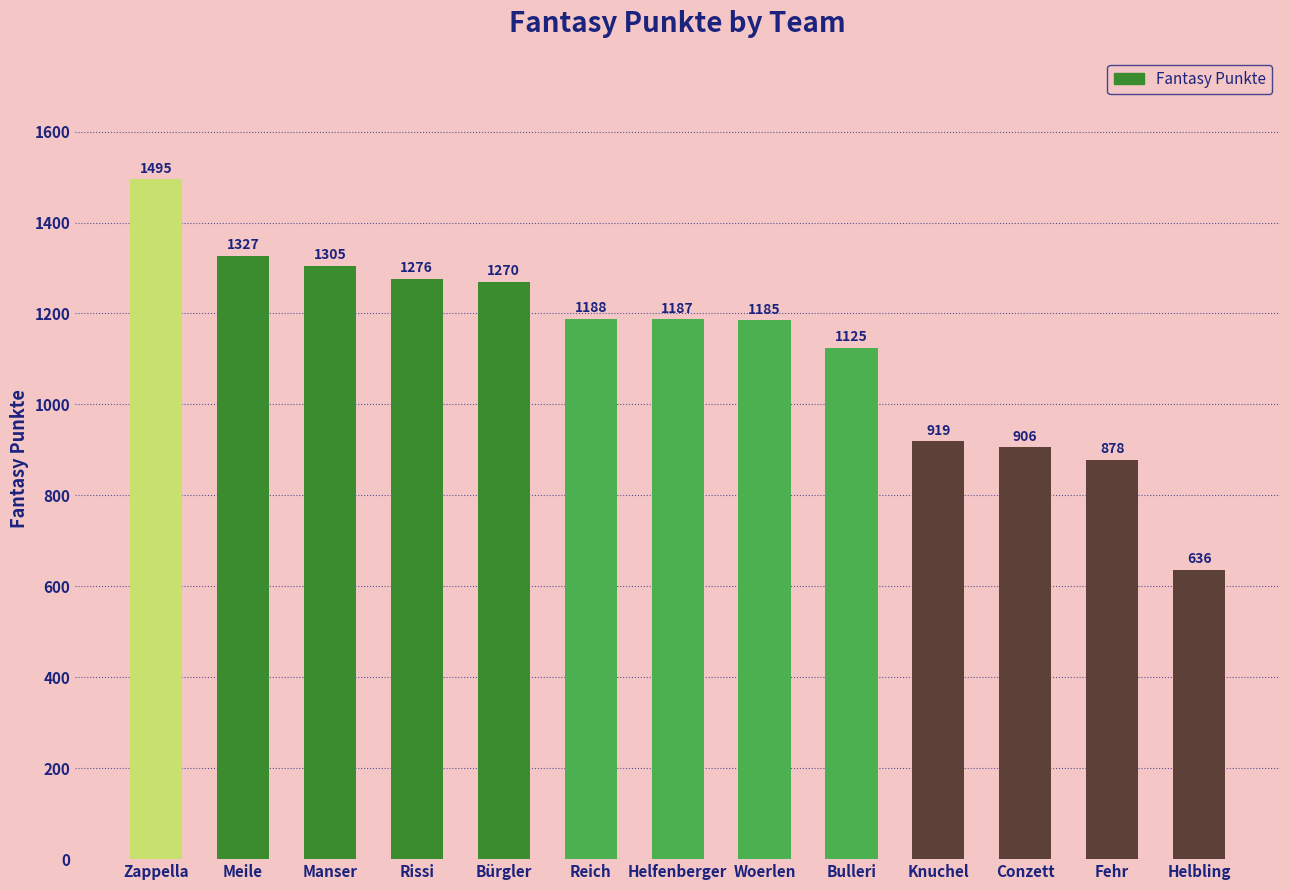

Approximately how many times larger is the value at Reich compared to Bulleri?

1.1